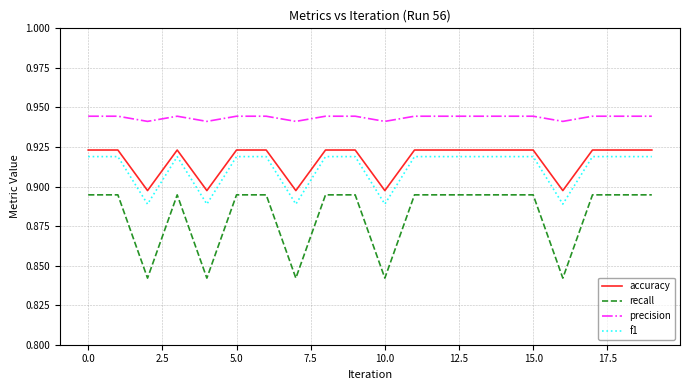

Which series has the largest total across all categories?

precision